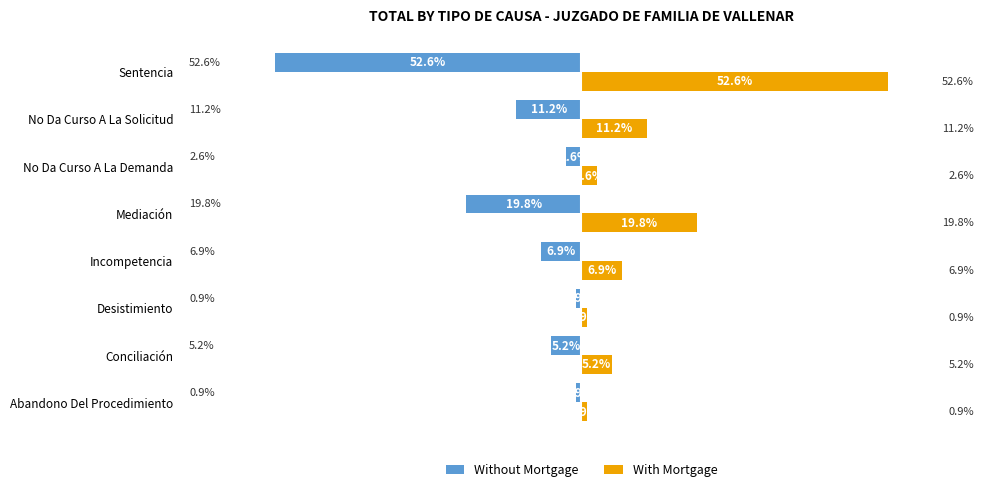

Which category has the highest value in the With Mortgage series?

Sentencia